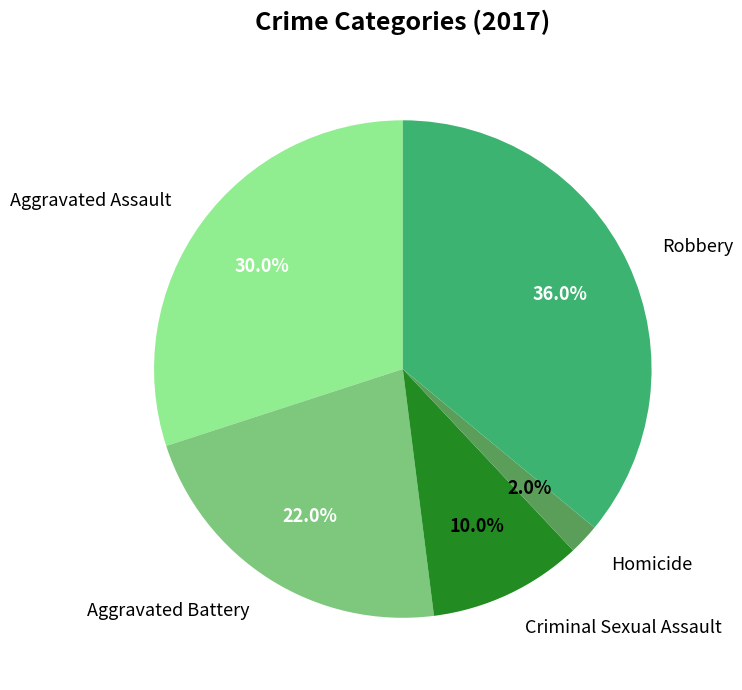

Between Robbery and Aggravated Assault, which is larger?

Robbery